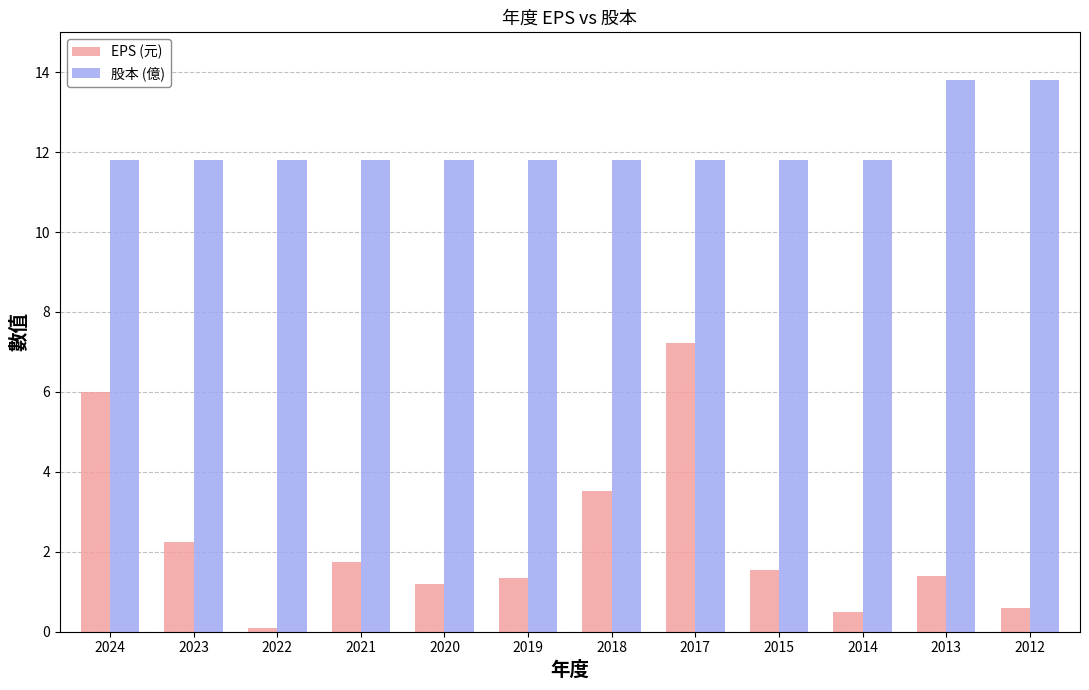

What is the highest value of the 股本 (億) series?

13.8